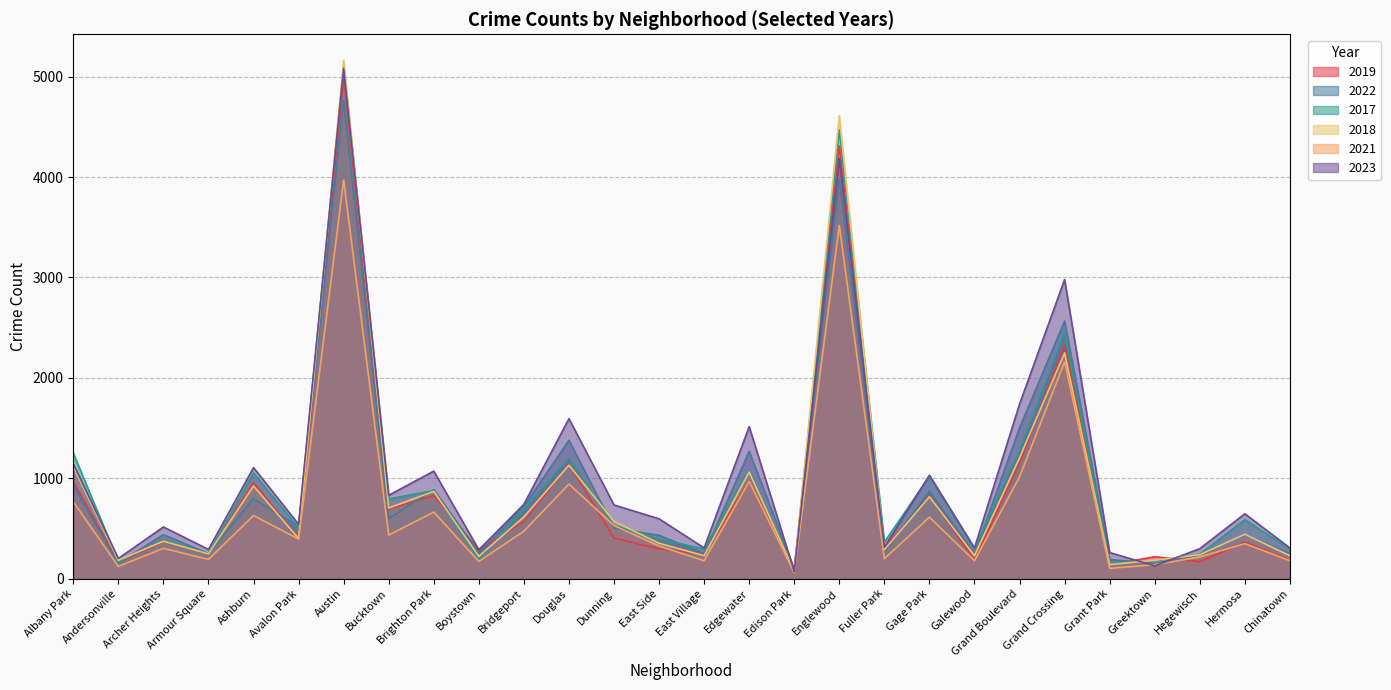

True or false: 2022 and 2019 intersect in this chart.

True